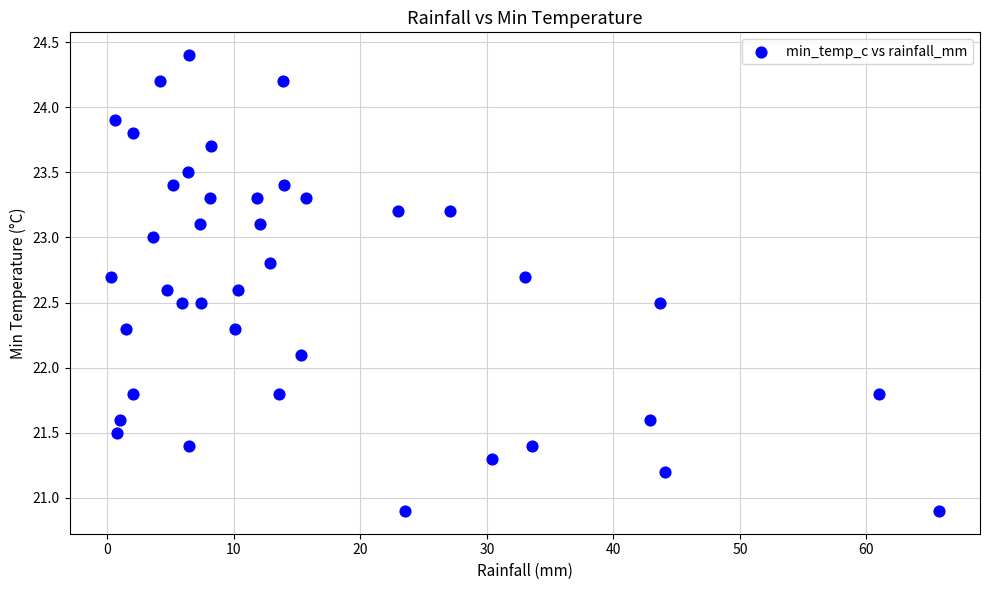

What Y value in the scatter plot is closest to 22?

22.1